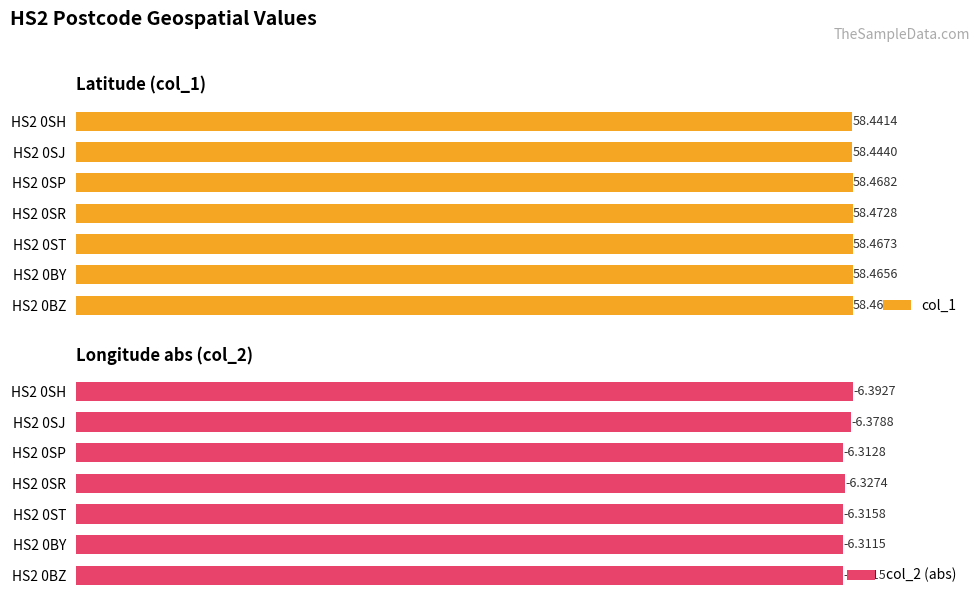

At how many categories does at least one series exceed 51?

7